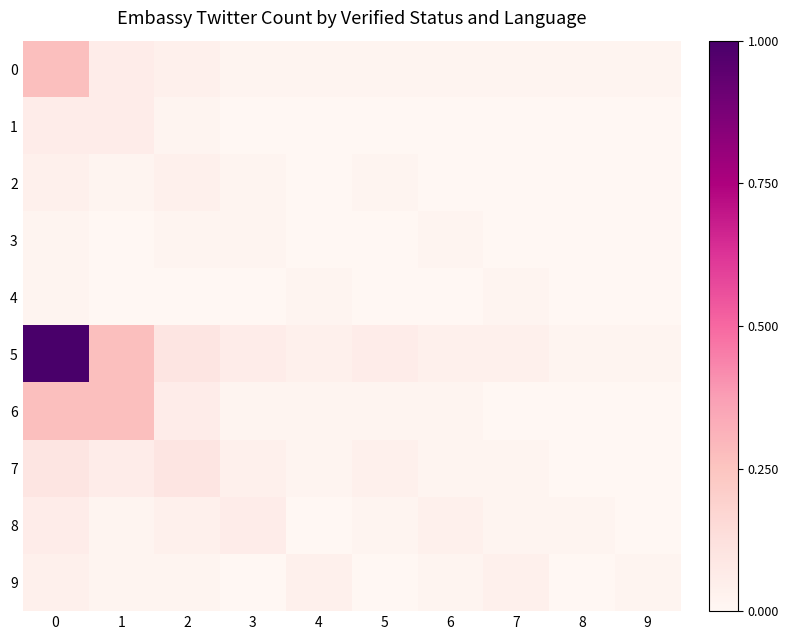

Which series has the largest total across all categories?

5